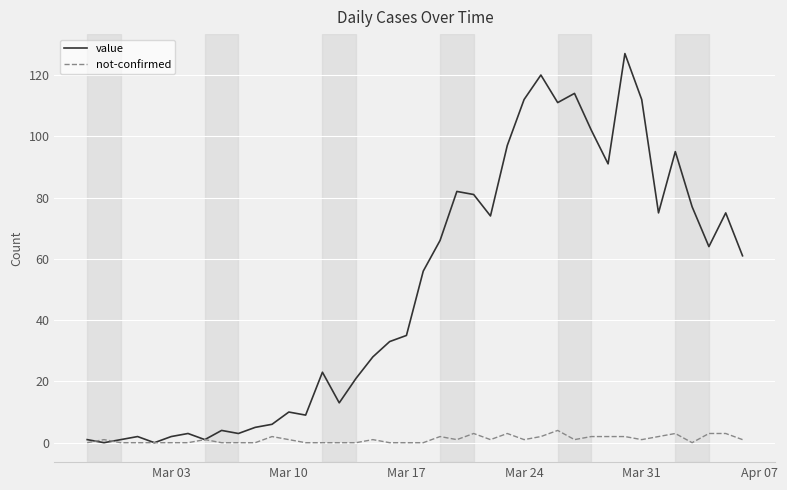

What is the maximum value shown in the chart?

127